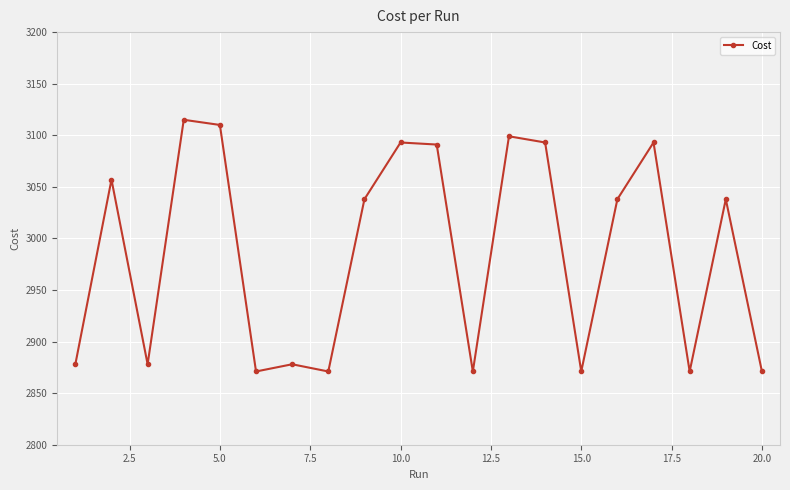

What is the minimum value shown in the chart?

2871.0